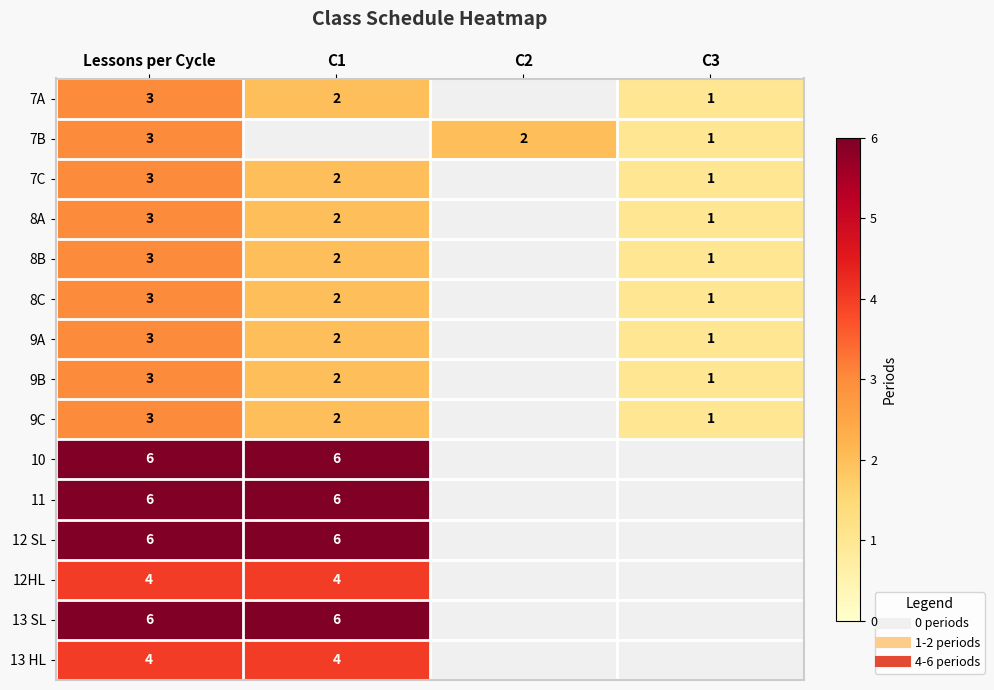

Which label corresponds to the smallest value in the chart?

C3